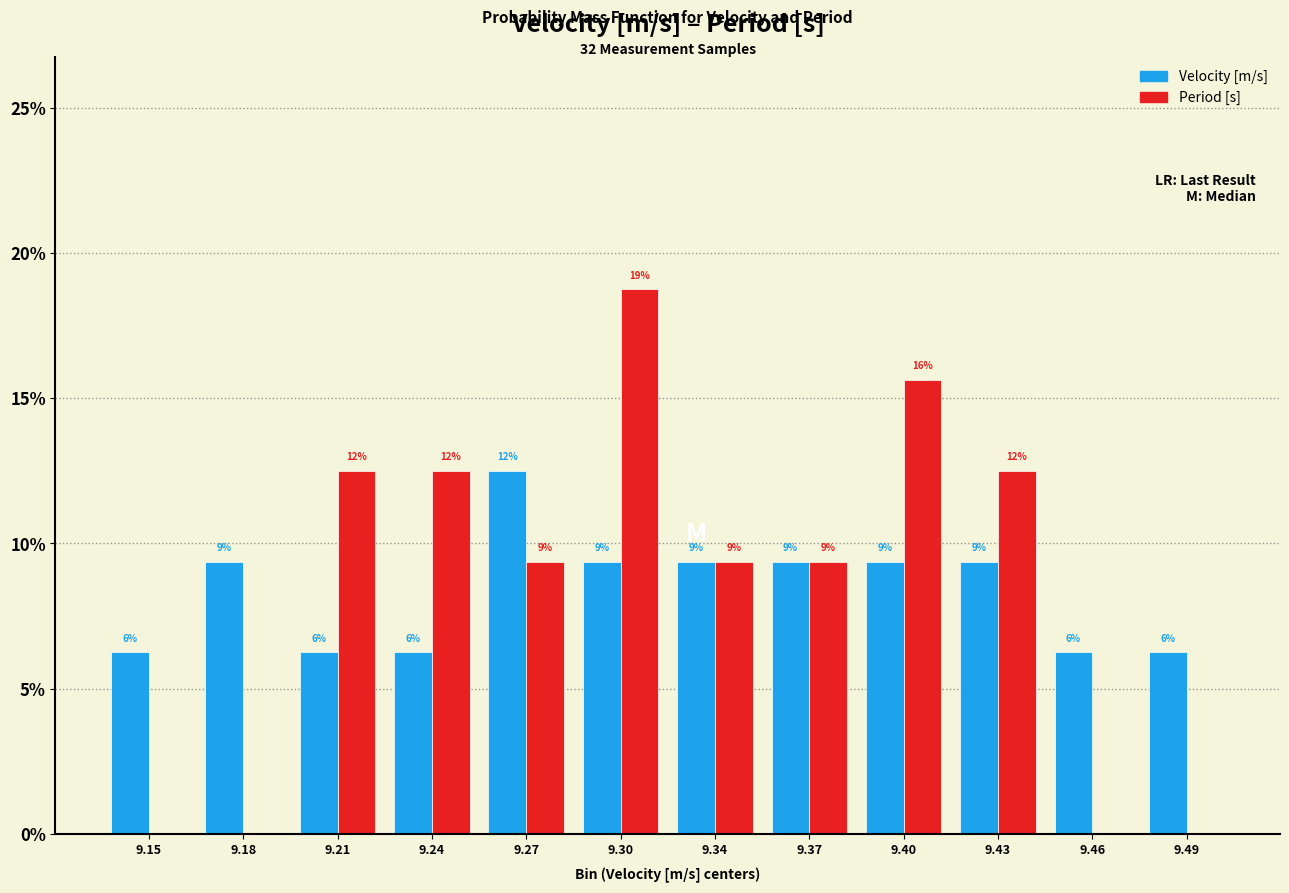

Are the bars grouped side by side (vs. stacked)?

Yes